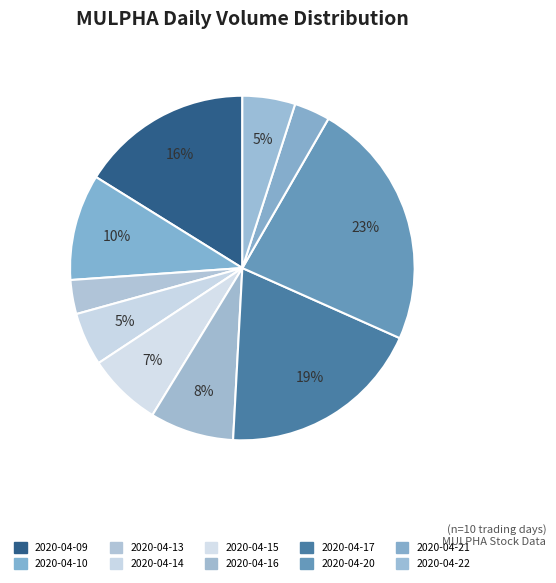

Does 2020-04-14 account for over 50% of the chart?

No